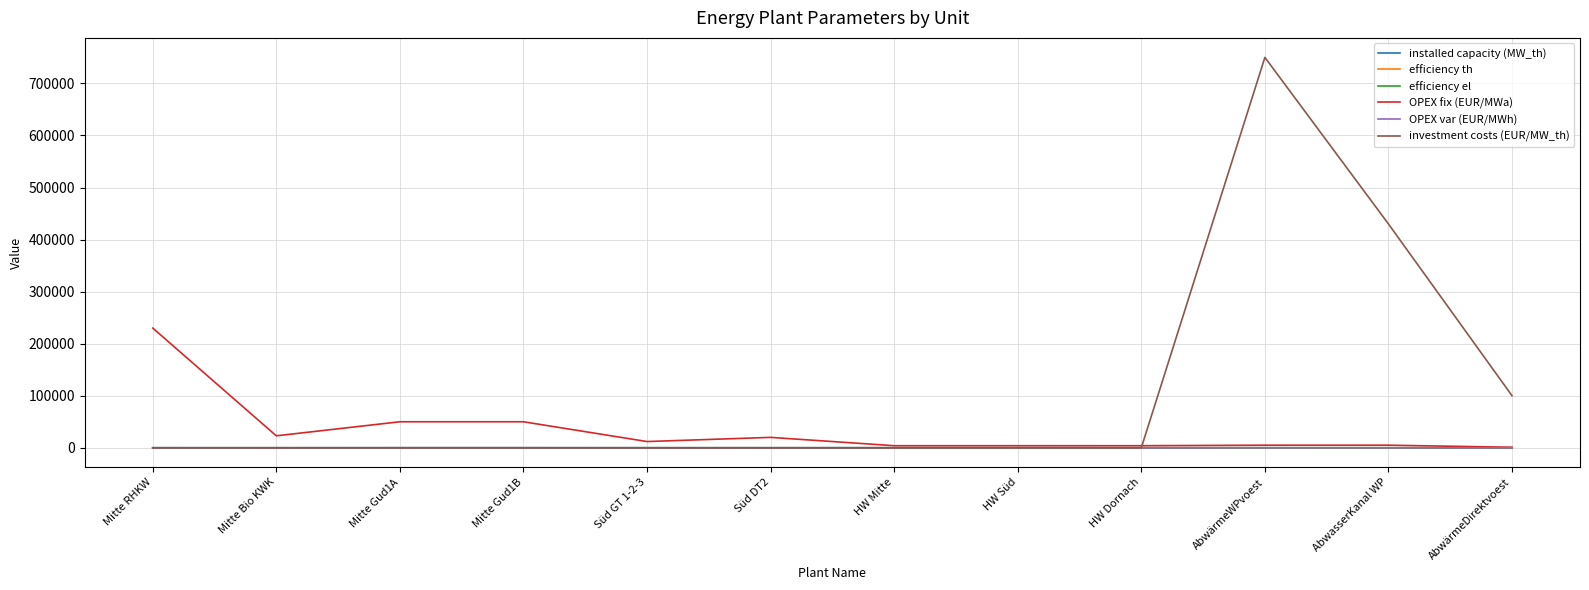

Which series has the largest total across all categories?

investment costs (EUR/MW_th)